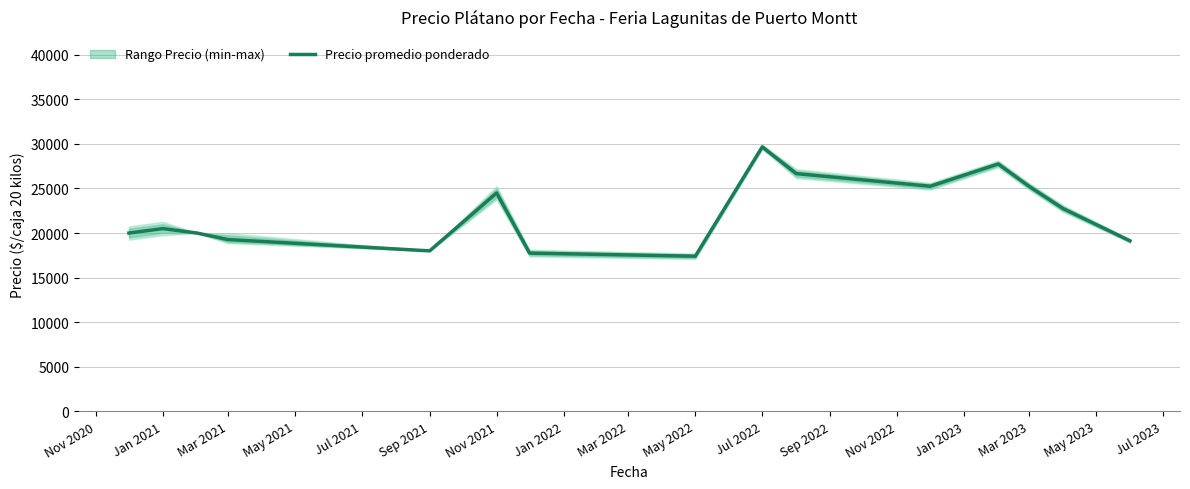

The Precio promedio ponderado series shows 17400.0 at May 2022. True or false?

True